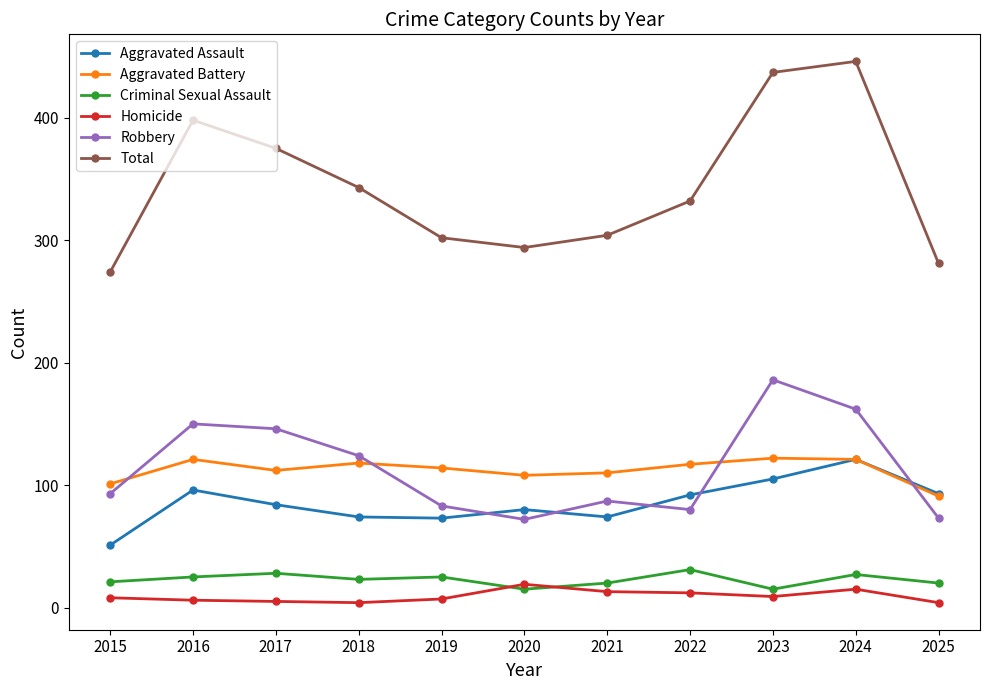

What are all the series names shown in the legend?

Aggravated Assault, Aggravated Battery, Criminal Sexual Assault, Homicide, Robbery, Total